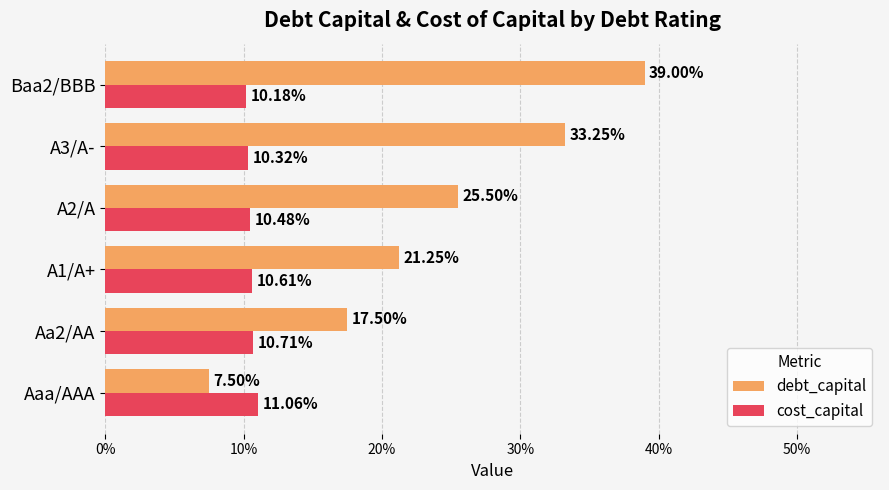

What are all the series names shown in the legend?

debt_capital, cost_capital